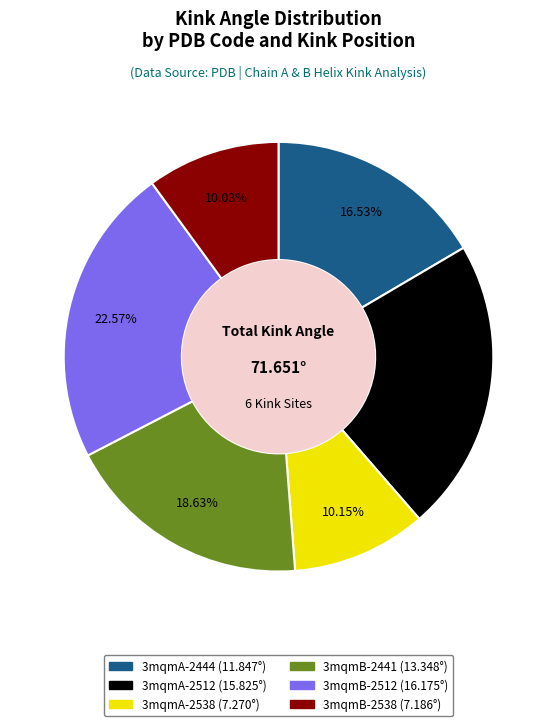

Is 3mqmA-2512 the majority of the pie?

No